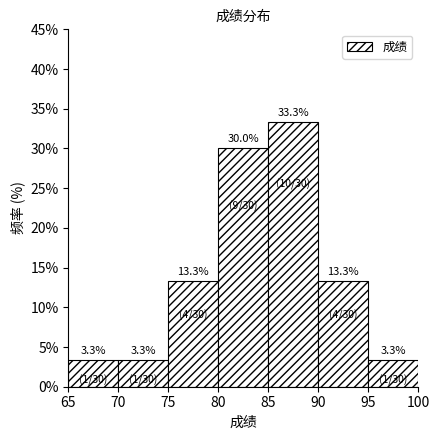

What is the height of the bar covering 70 to 75 on the x-axis?

3.3